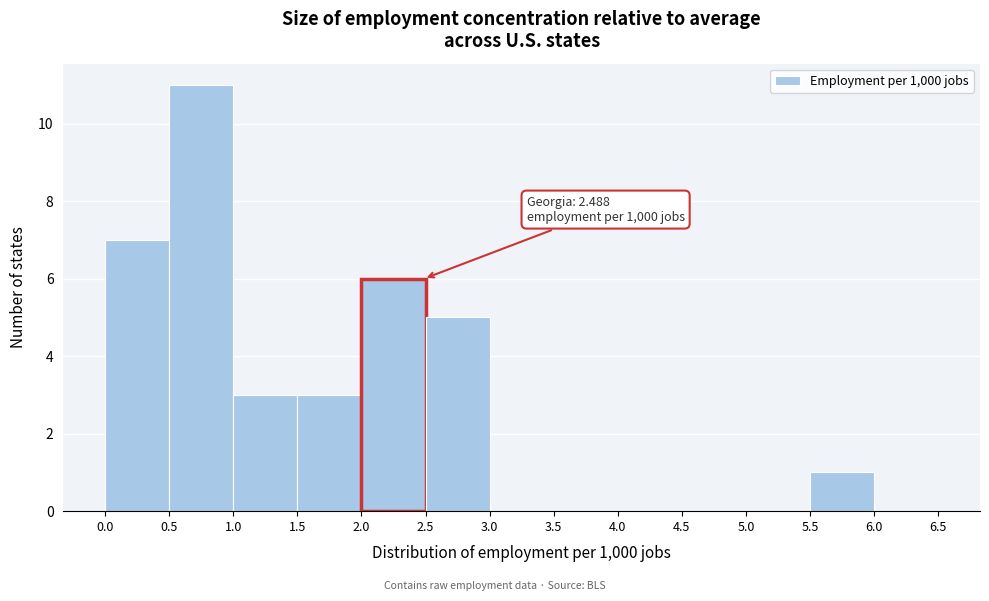

Over which range of the x-axis is the bar tallest?

0.5 to 1.0